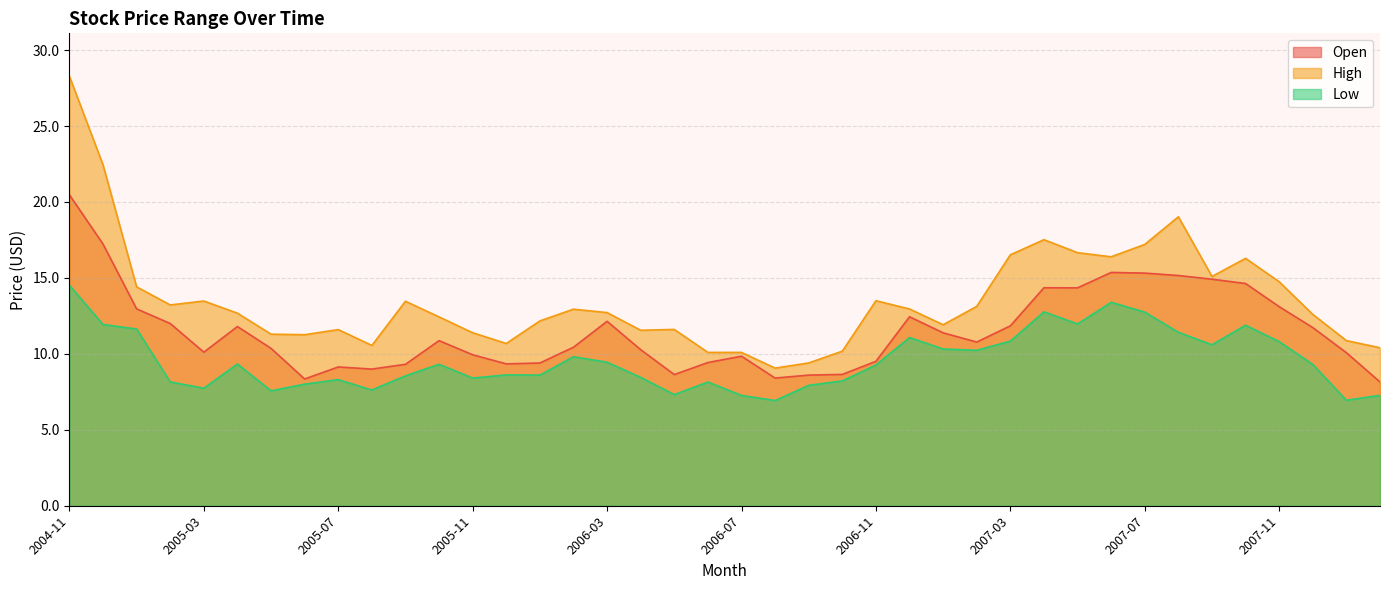

At which label is High closest to 18?

2007-04